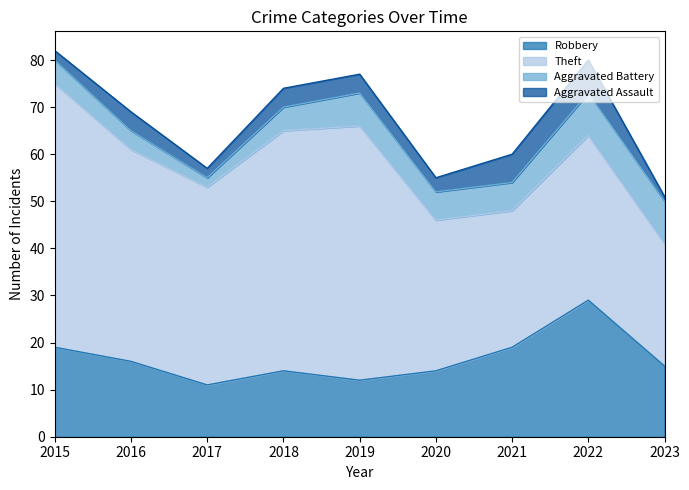

Between 2018 and 2023, which series saw the biggest shift?

Theft